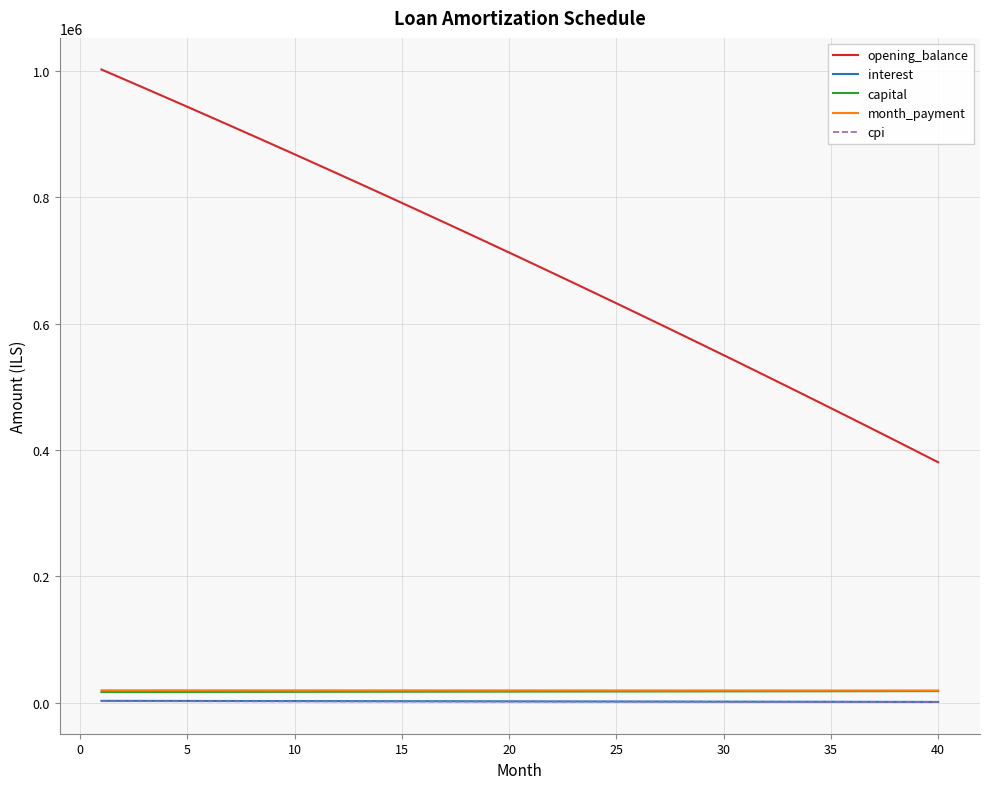

True or false: opening_balance and interest intersect in this chart.

False